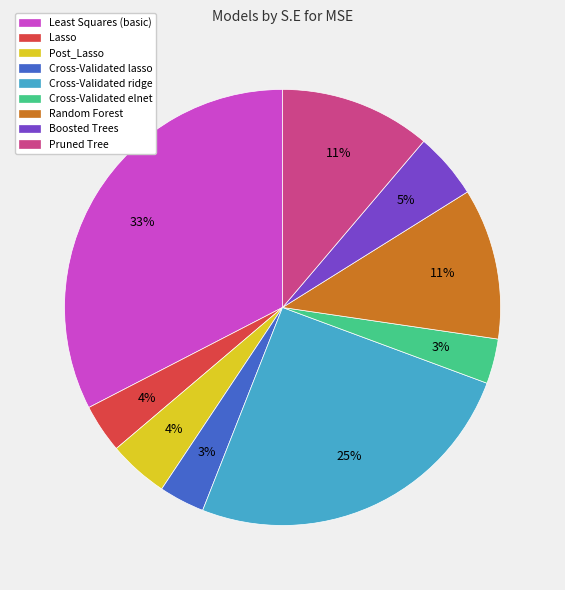

Which slice is the largest?

Least Squares (basic)